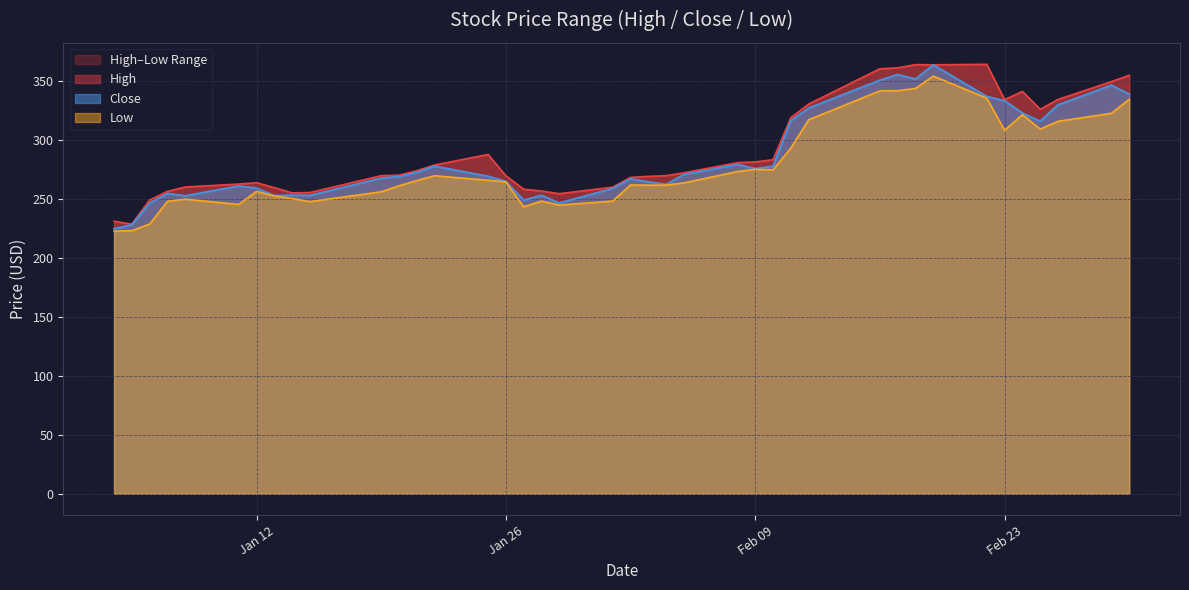

What is the label of the 19th point from the right?

2021-02-03